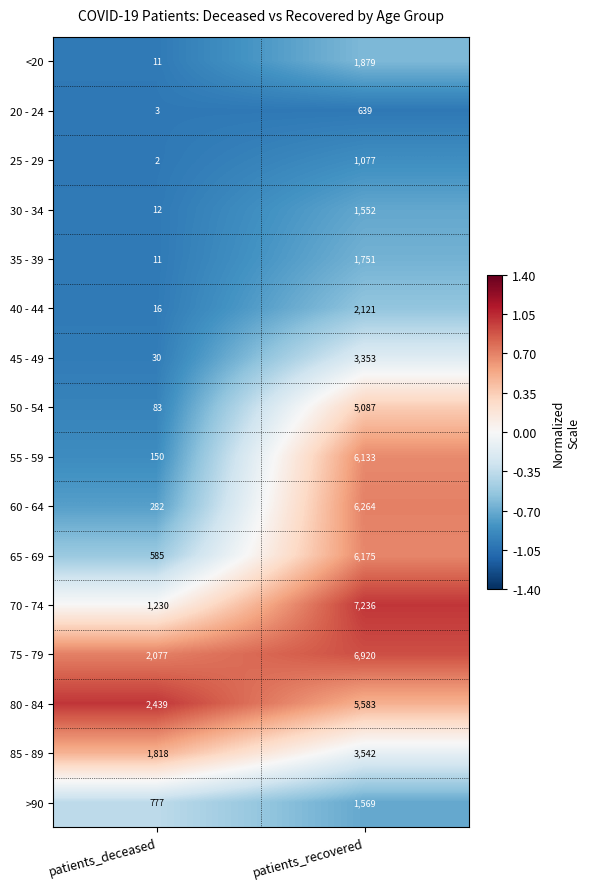

Where is 45 - 49 nearest to the value 1691?

patients_deceased